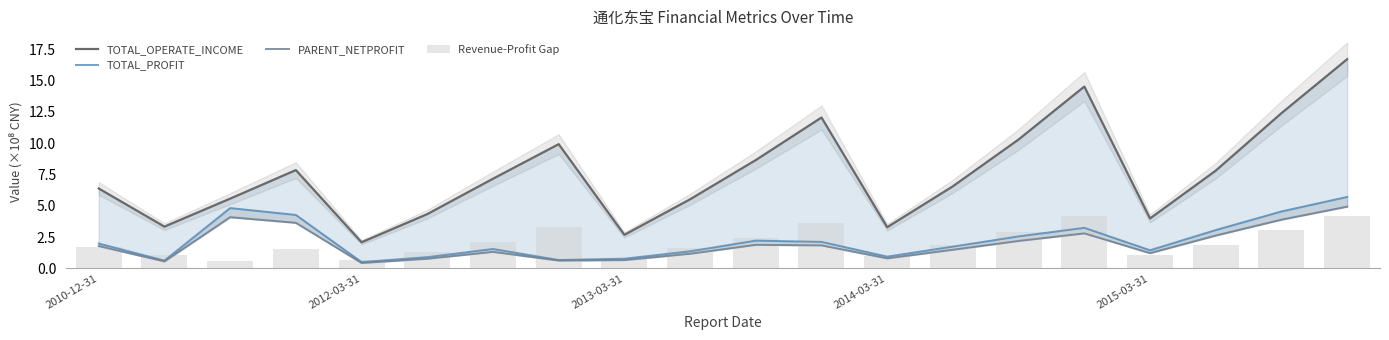

Count the number of data series in this chart.

4